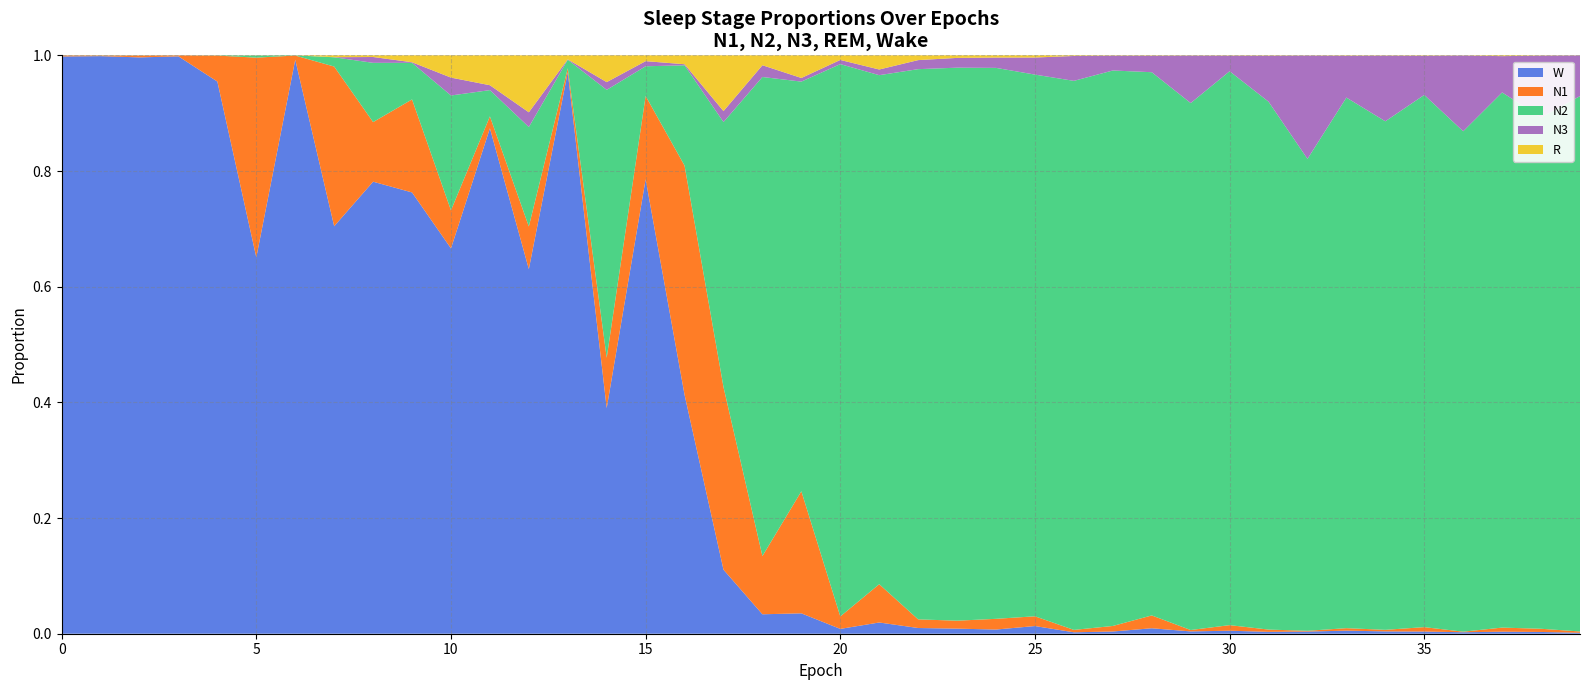

Reading left to right, what are all the values shown in this chart?

N1: 0.0	0.0	0.0	0.0	0.0	0.3	0.0	0.3	0.1	0.2	0.1	0.0	0.1	0.0	0.1	0.1	0.4	0.3	0.1	0.2	0.0	0.1	0.0	0.0	0.0	0.0	0.0	0.0	0.0	0.0	0.0	0.0	0.0	0.0	0.0	0.0	0.0	0.0	0.0	0.0
N2: 0.0	0.0	0.0	0.0	0.0	0.0	0.0	0.0	0.1	0.1	0.2	0.0	0.2	0.0	0.5	0.1	0.2	0.5	0.8	0.7	1.0	0.9	1.0	1.0	1.0	0.9	0.9	1.0	0.9	0.9	1.0	0.9	0.8	0.9	0.9	0.9	0.9	0.9	0.9	0.9
N3: 0.0	0.0	0.0	0.0	0.0	0.0	0.0	0.0	0.0	0.0	0.0	0.0	0.0	0.0	0.0	0.0	0.0	0.0	0.0	0.0	0.0	0.0	0.0	0.0	0.0	0.0	0.0	0.0	0.0	0.1	0.0	0.1	0.2	0.1	0.1	0.1	0.1	0.1	0.1	0.1
R: 0.0	0.0	0.0	0.0	0.0	0.0	0.0	0.0	0.0	0.0	0.0	0.1	0.1	0.0	0.0	0.0	0.0	0.1	0.0	0.0	0.0	0.0	0.0	0.0	0.0	0.0	0.0	0.0	0.0	0.0	0.0	0.0	0.0	0.0	0.0	0.0	0.0	0.0	0.0	0.0
W: 1.0	1.0	1.0	1.0	1.0	0.7	1.0	0.7	0.8	0.8	0.7	0.9	0.6	1.0	0.4	0.8	0.4	0.1	0.0	0.0	0.0	0.0	0.0	0.0	0.0	0.0	0.0	0.0	0.0	0.0	0.0	0.0	0.0	0.0	0.0	0.0	0.0	0.0	0.0	0.0